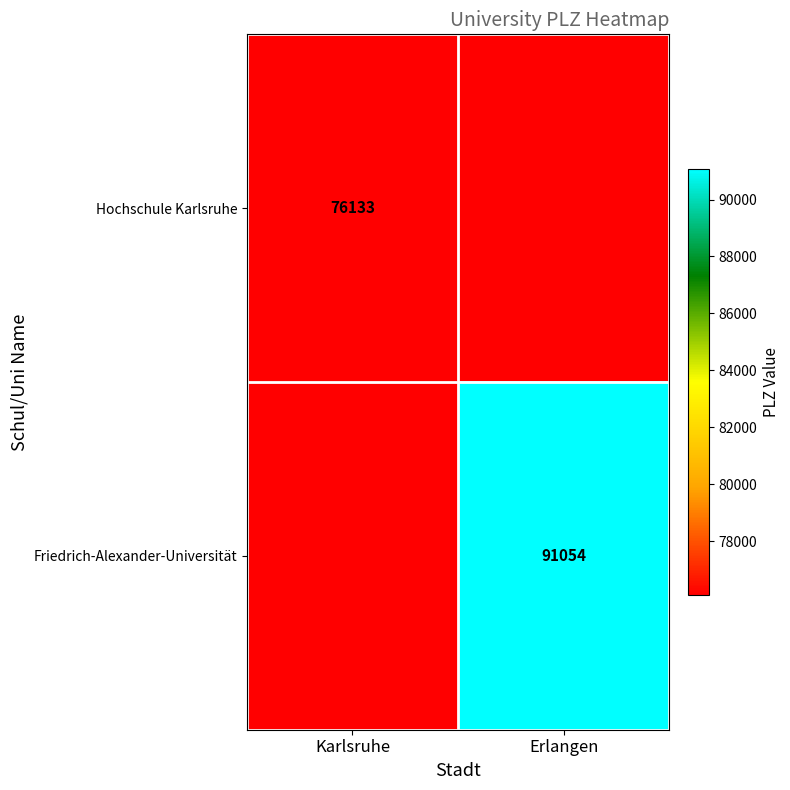

True or false: Friedrich-Alexander-Universität has a value of 63511 at Erlangen.

False